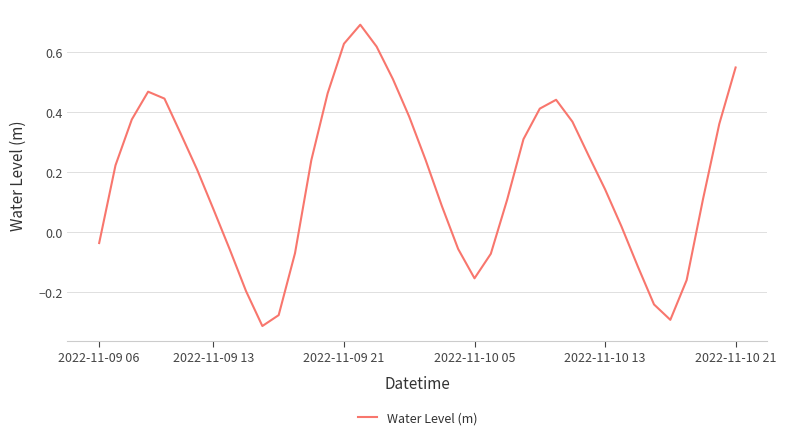

How many interior local valleys (lower than both neighbors) does the data have?

3